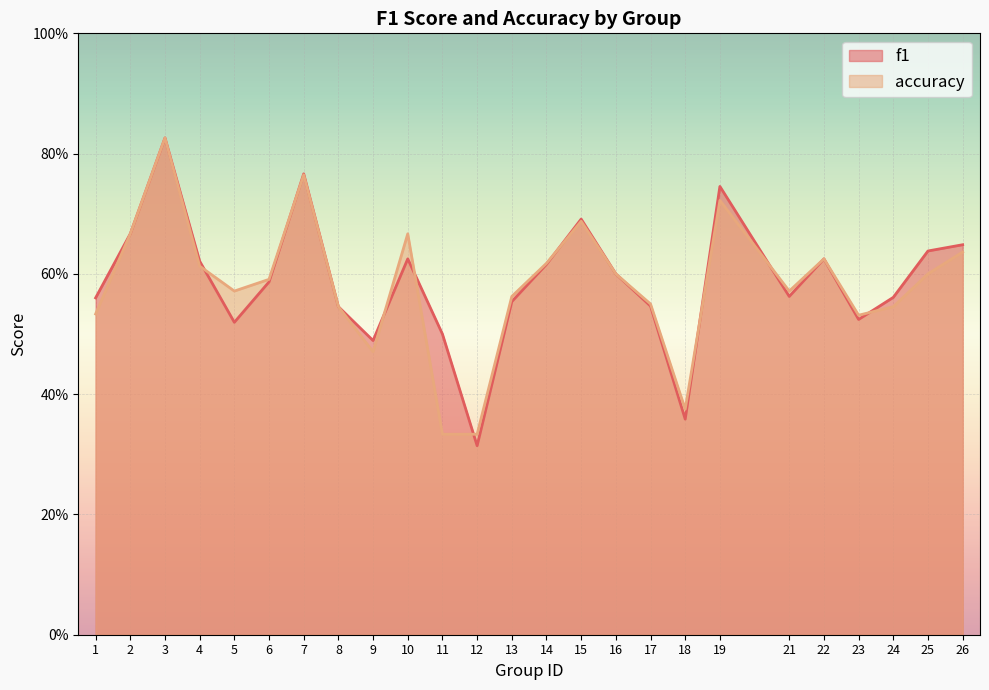

At which label does f1 reach its peak?

3